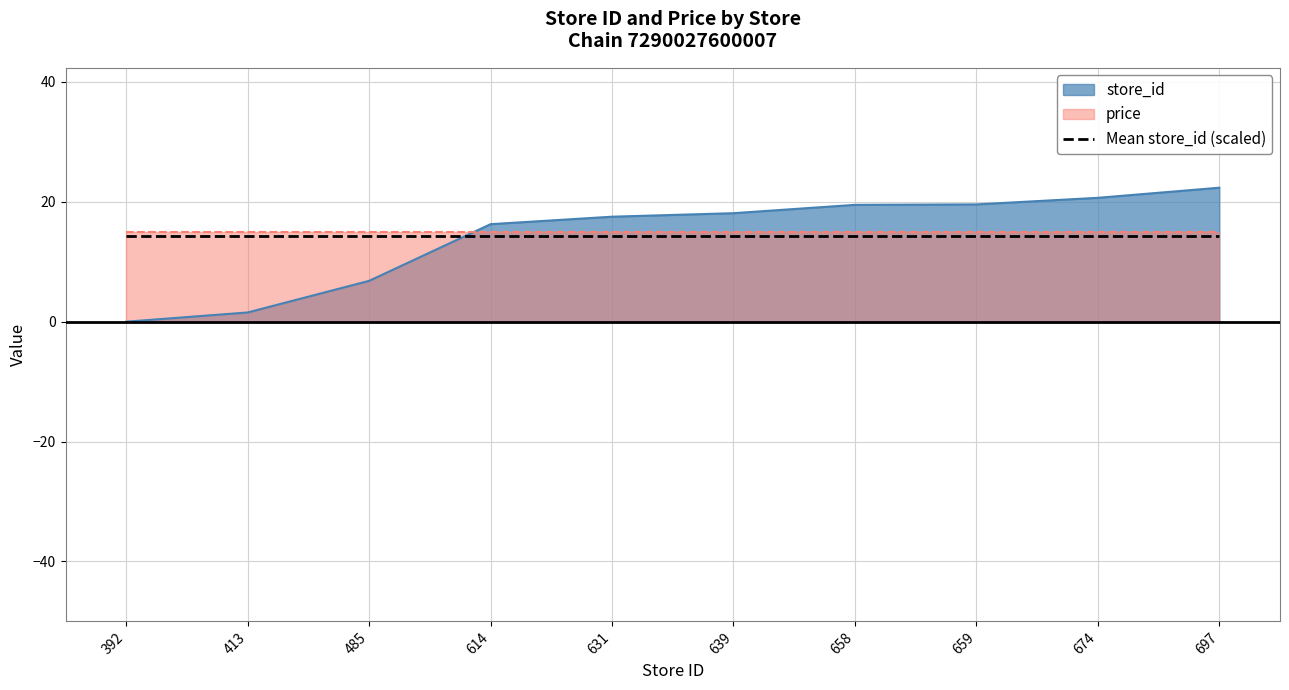

Approximately how many times larger is the value at 639 compared to 674?

0.9